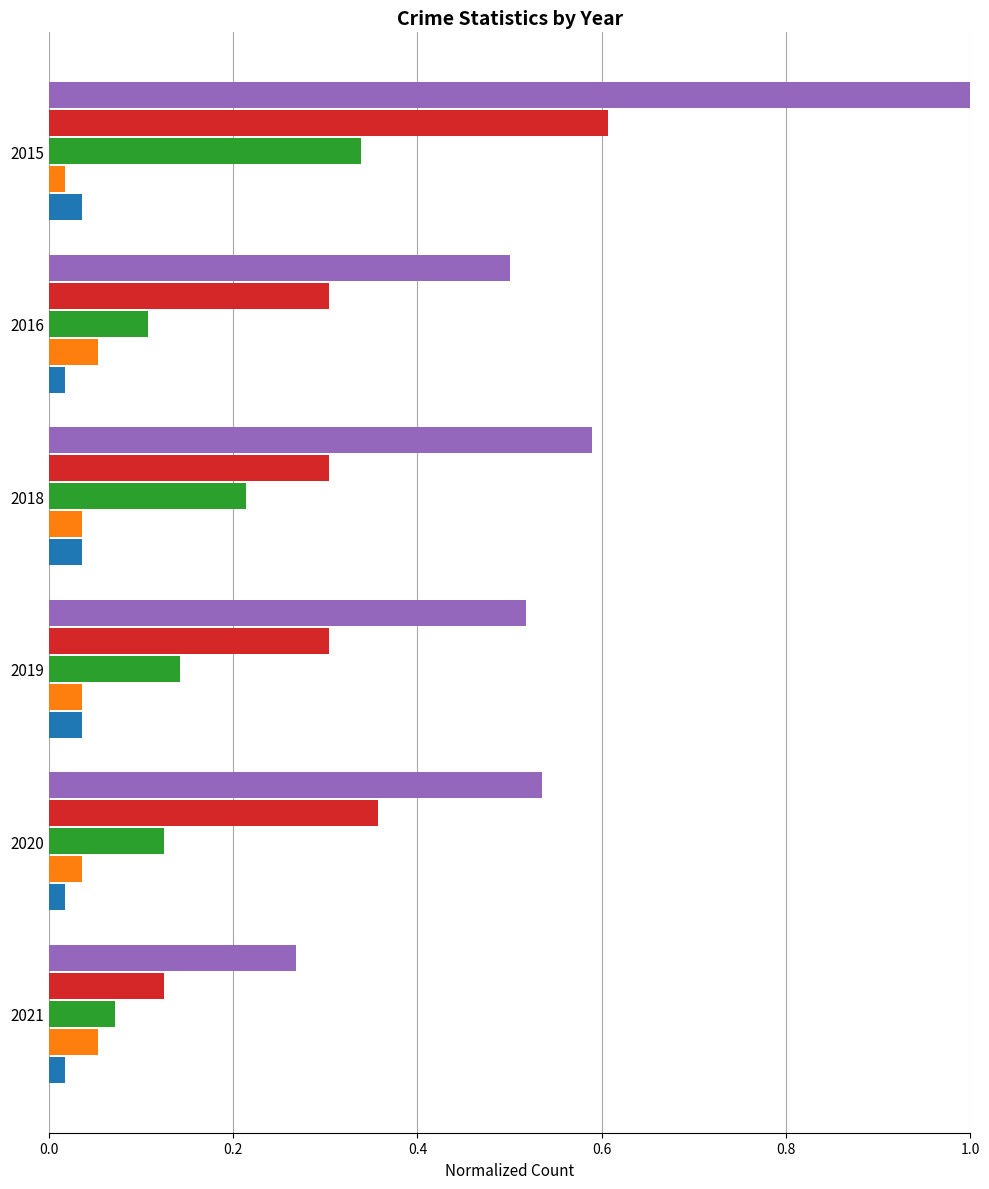

At which category does the chart reach its peak across all series?

2015